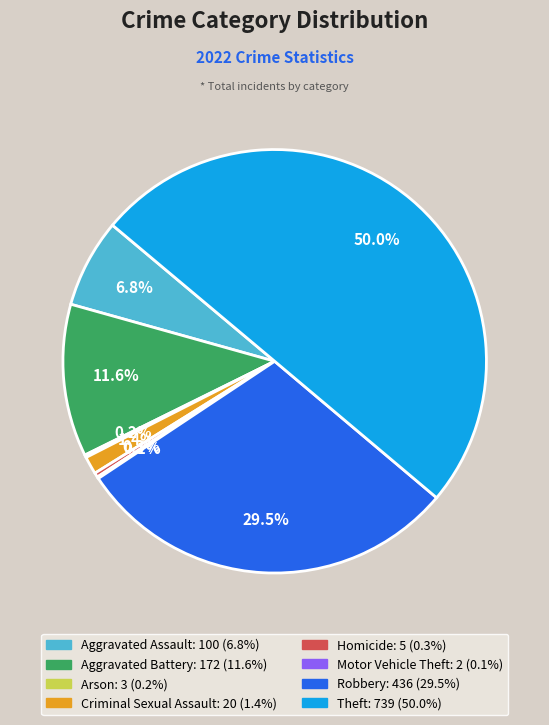

To the nearest percent, what is the average slice percentage?

12%